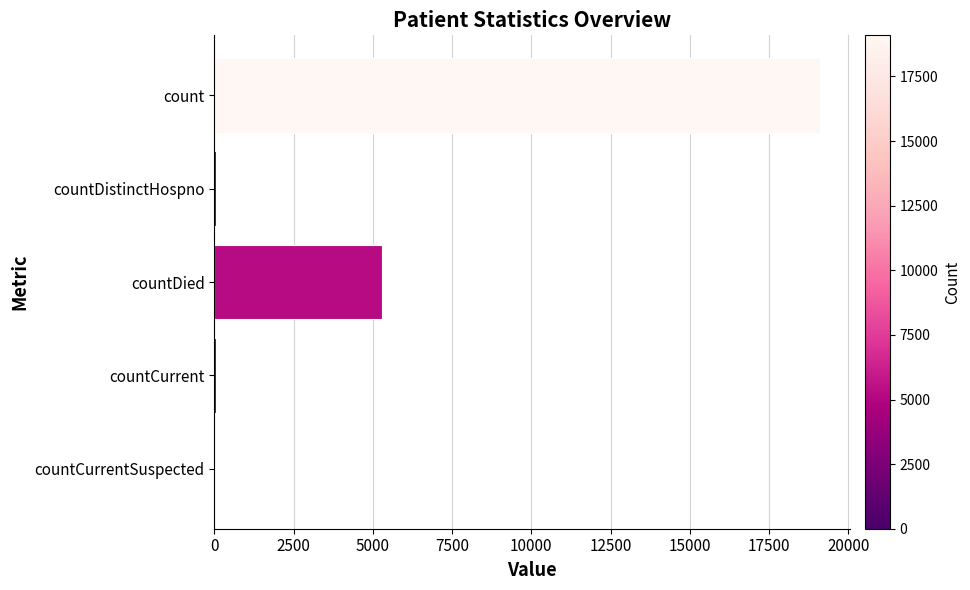

What is the sum of all values?

24448